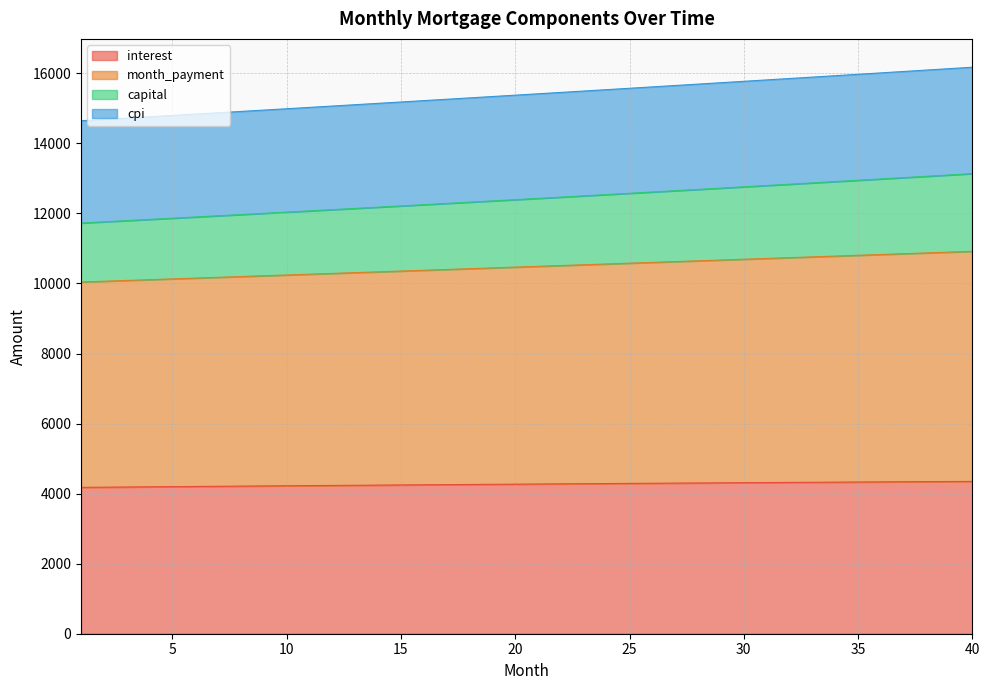

The value of interest at 30 is 6062.7. True or false?

False